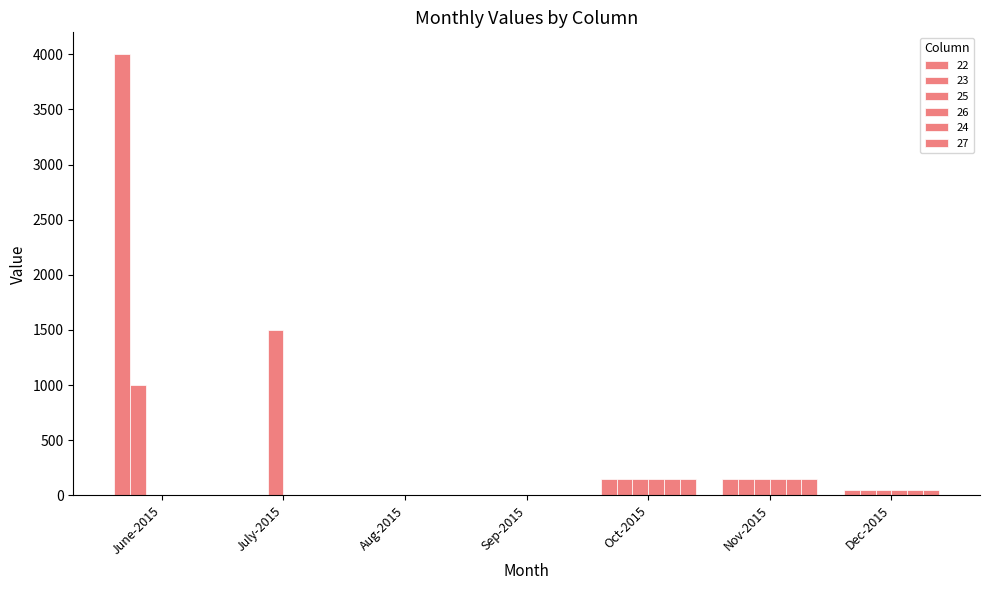

Which has a higher value, July-2015 or June-2015?

June-2015